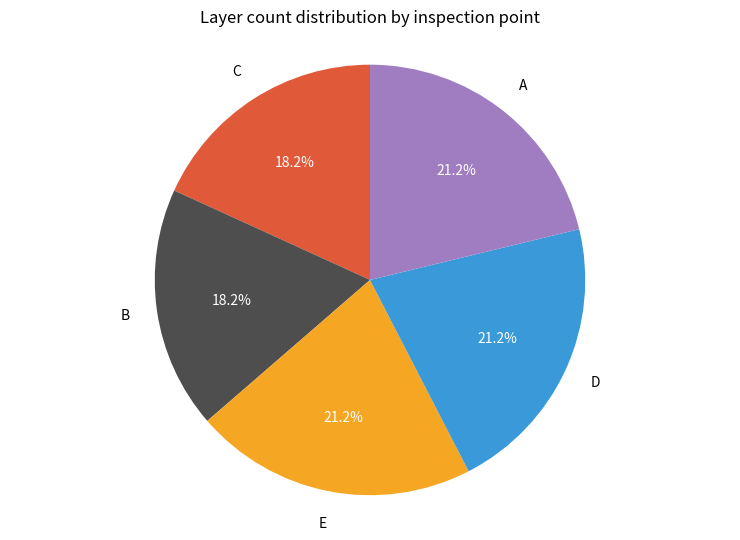

Is there a majority slice in this chart?

No